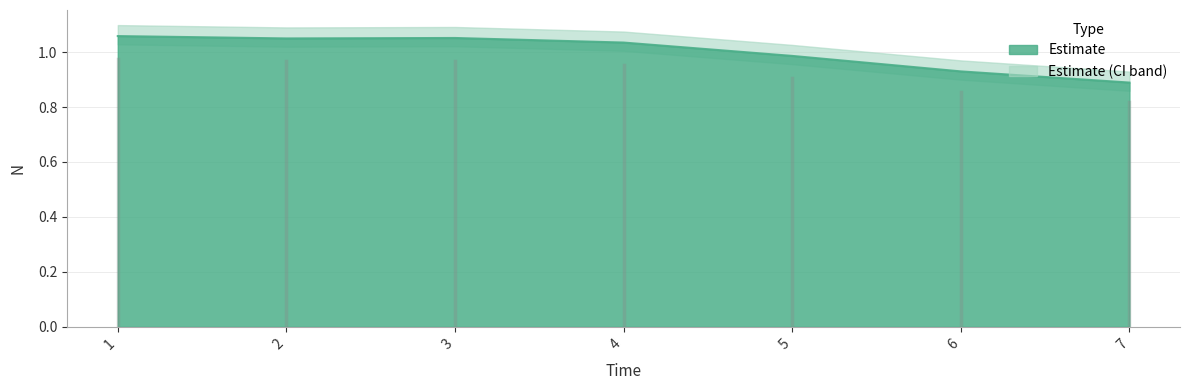

Reading left to right, transcribe all the data shown in this chart.

1.1	1.0	1.1	1.0	1.0	0.9	0.9